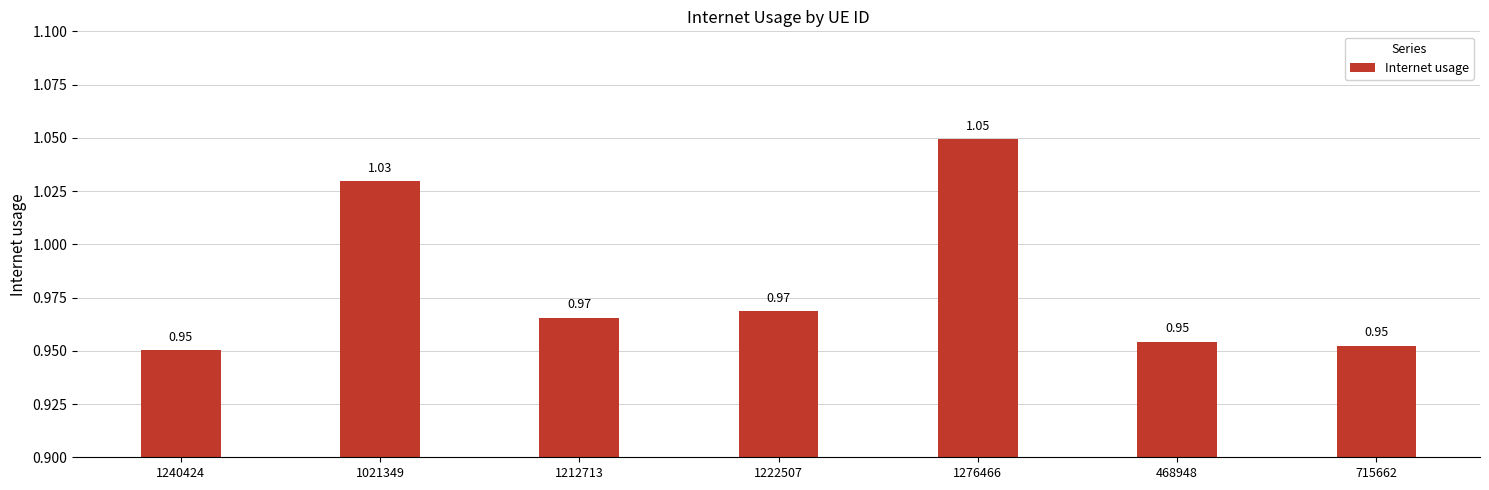

What is the sum of the values at 1240424 and 1222507?

1.9